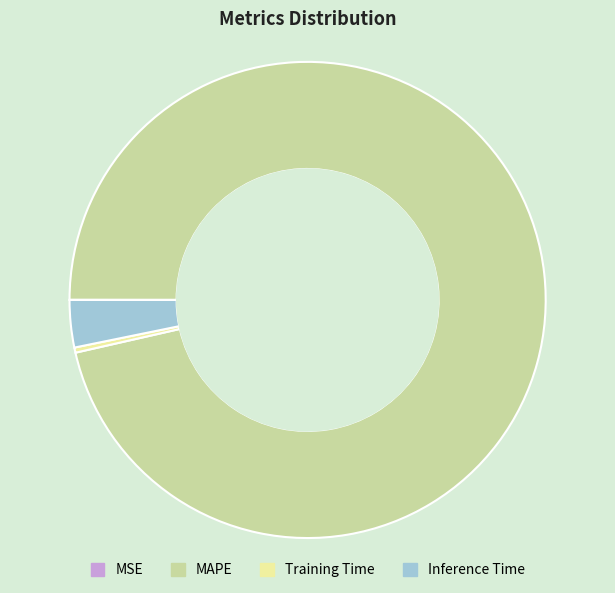

Combined, do Inference Time and MAPE account for over 50%?

Yes